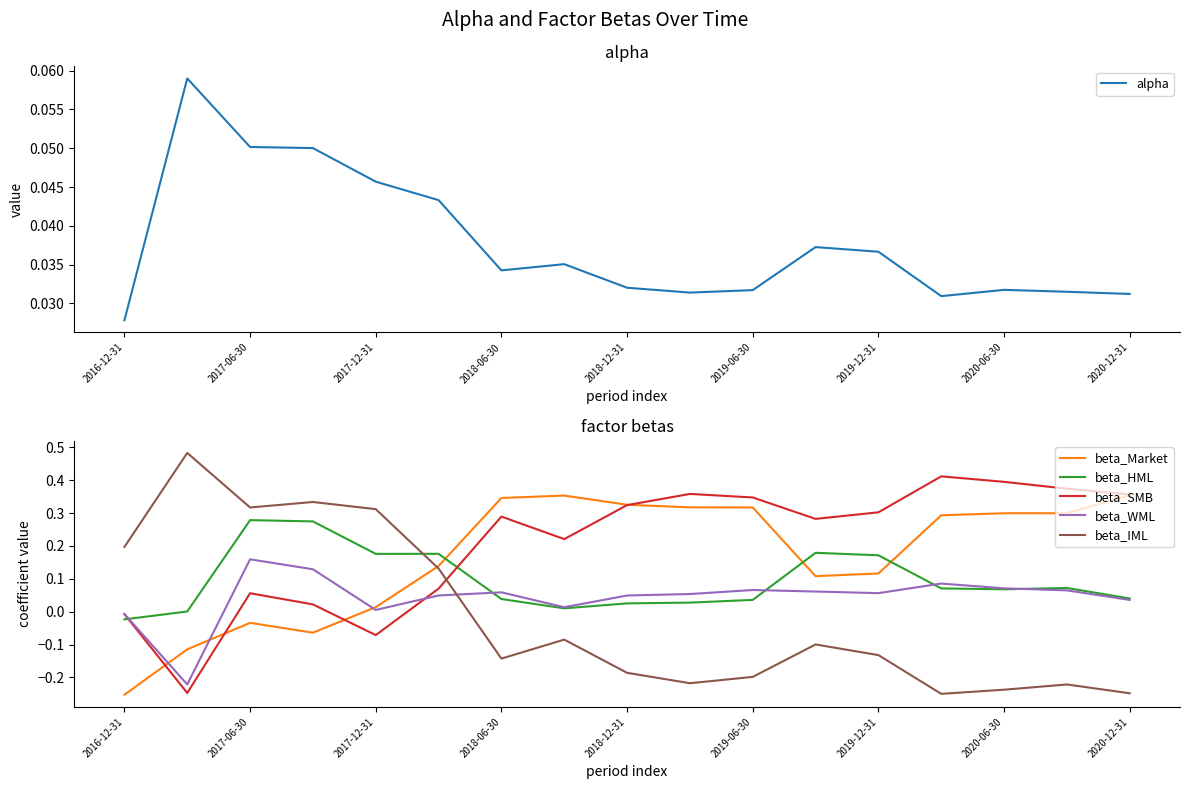

How many lines are shown in the chart?

6